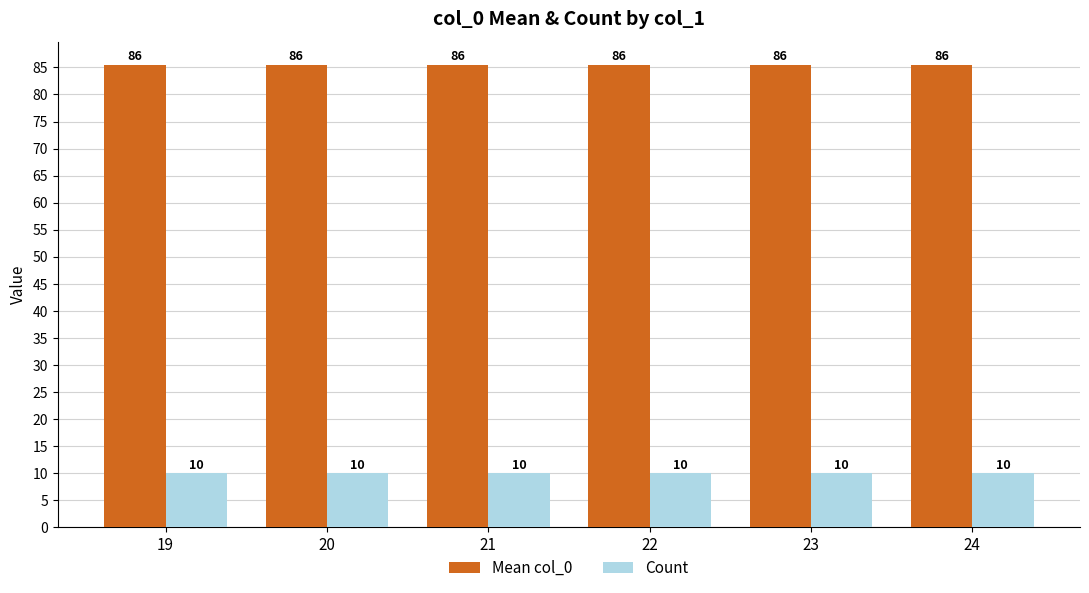

The value of Count at 22 is 10.0. True or false?

True